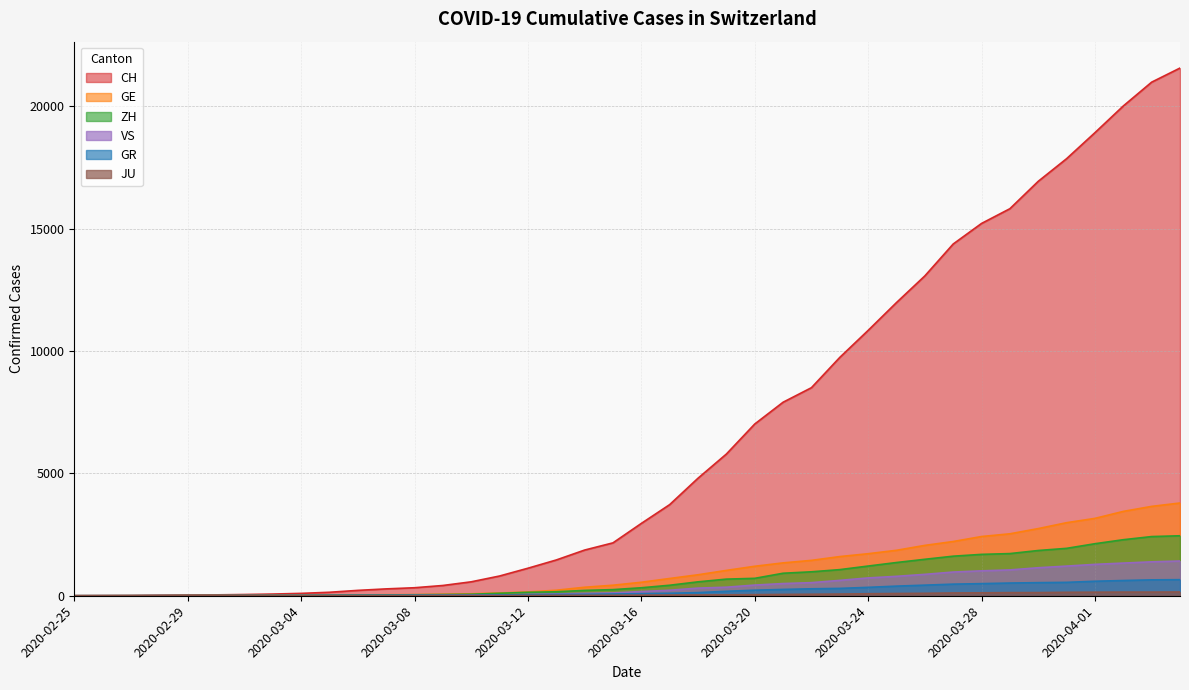

Where does the ZH series first go above 326?

2020-03-17